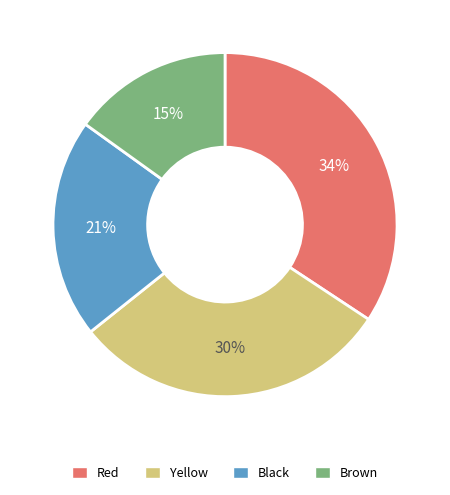

What is the largest slice in the pie chart?

Red